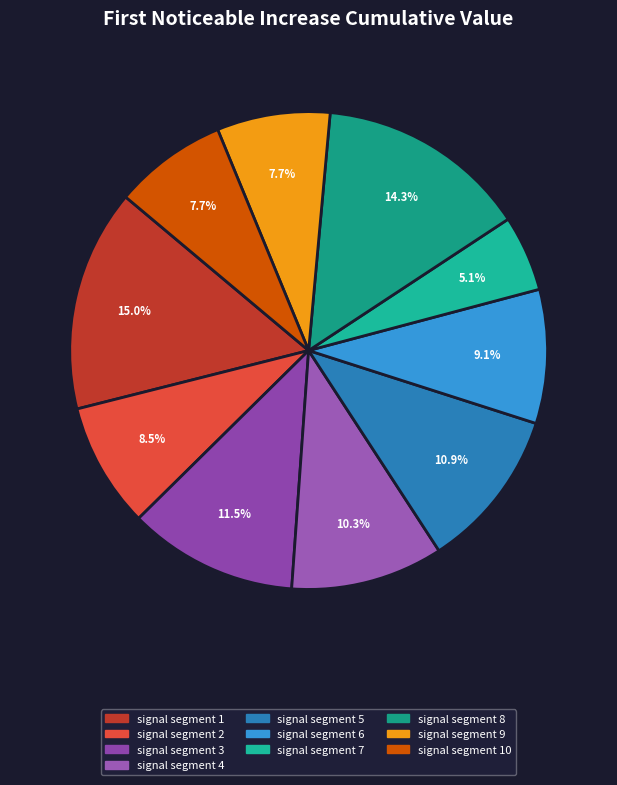

Does signal segment 8 account for over 50% of the chart?

No